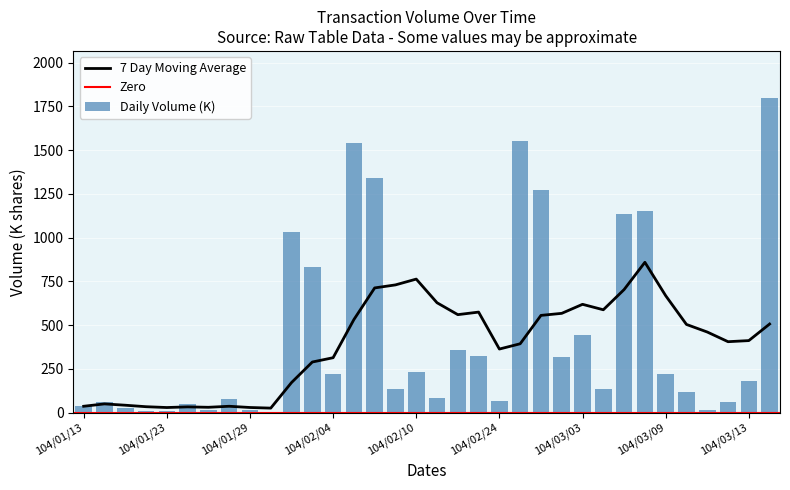

Rank the categories by value from highest to lowest.

33, 21, 13, 14, 22, 27, 26, 10, 11, 24, 18, 19, 23, 16, 12, 28, 32, 25, 15, 29, 17, 7, 20, col_2, 31, 5, col_1, 2, 6, 8, 30, 4, 3, 9